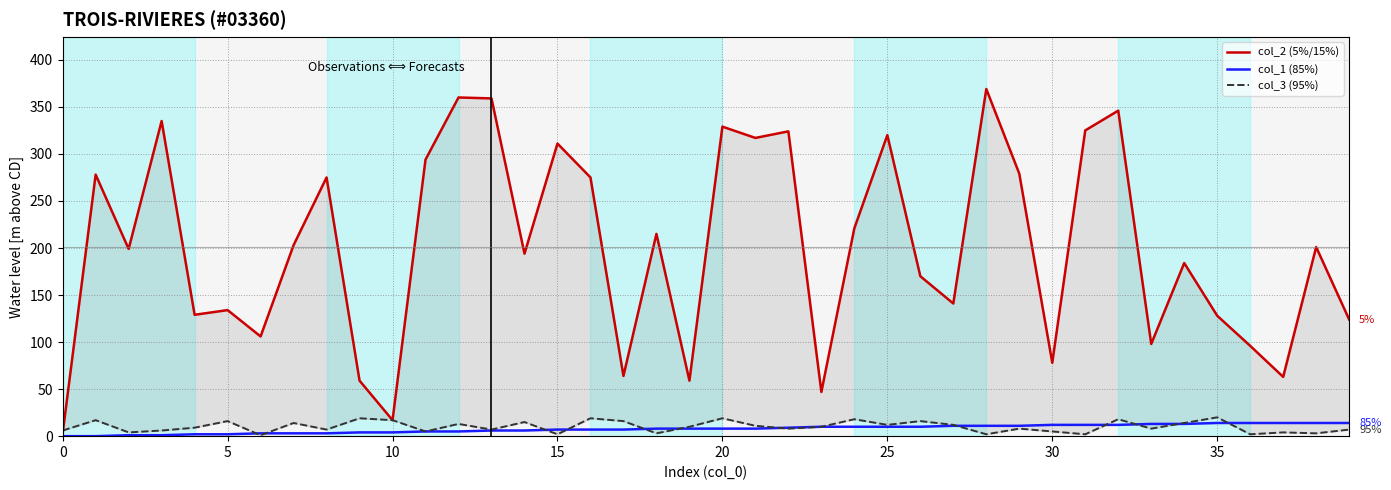

Reading right to left, extract all data points from this chart.

col_2 (5%/15%): 124	201	63	96	128	184	98	346	325	78	279	369	141	170	320	221	47	324	317	329	59	215	64	275	311	194	359	360	294	17	59	275	203	106	134	129	335	199	278	3
col_1 (85%): 14	14	14	14	14	13	13	12	12	12	11	11	11	10	10	10	10	9	8	8	8	8	7	7	7	6	6	5	5	4	4	3	3	3	2	2	1	1	0	0
col_3 (95%): 7	3	4	2	20	14	8	18	2	5	8	2	12	16	12	18	10	8	11	19	10	3	16	19	2	15	7	13	5	17	19	7	14	1	16	9	6	4	17	6